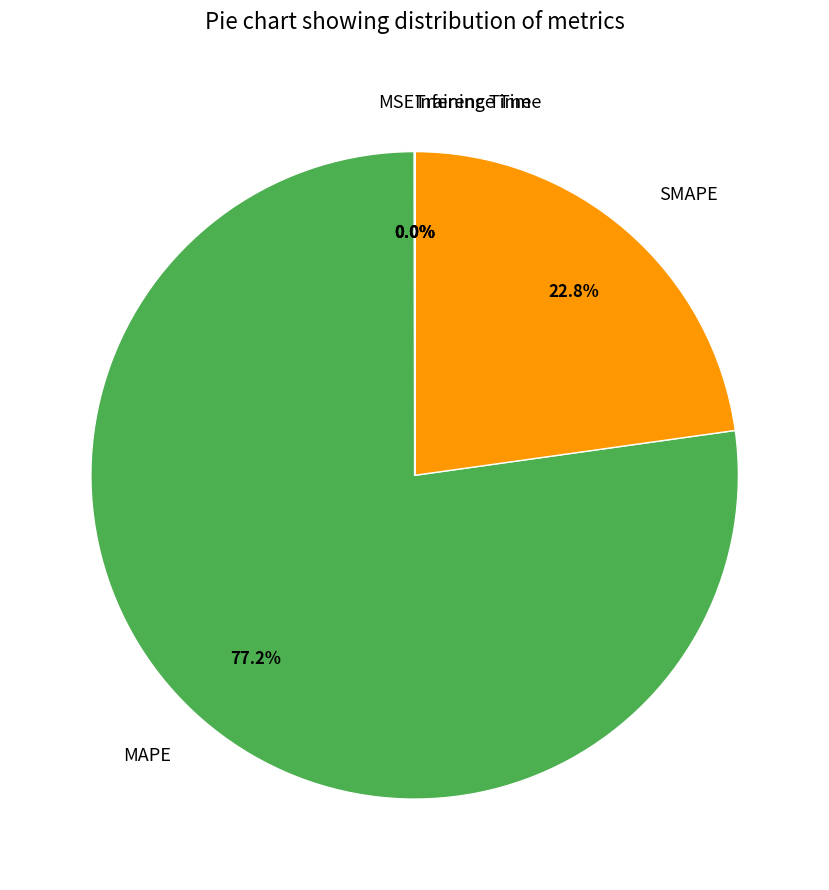

Which slice is the largest?

MAPE